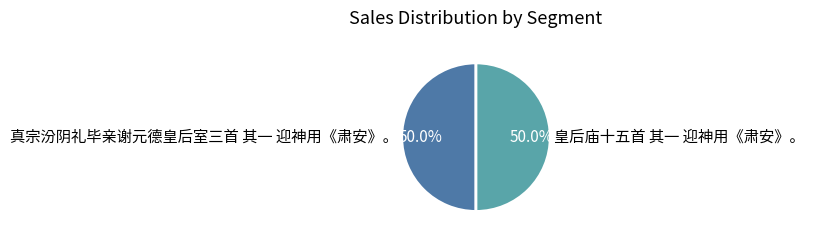

How much of the chart is everything except 皇后庙十五首 其一 迎神用《肃安》。?

50.0%